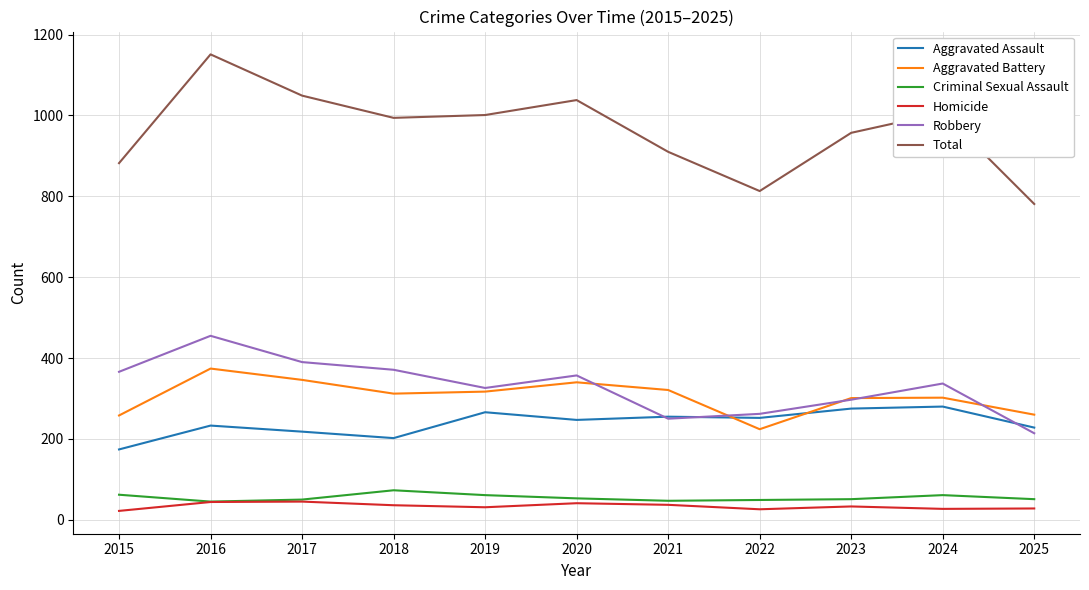

Does the chart have visible grid lines?

Yes